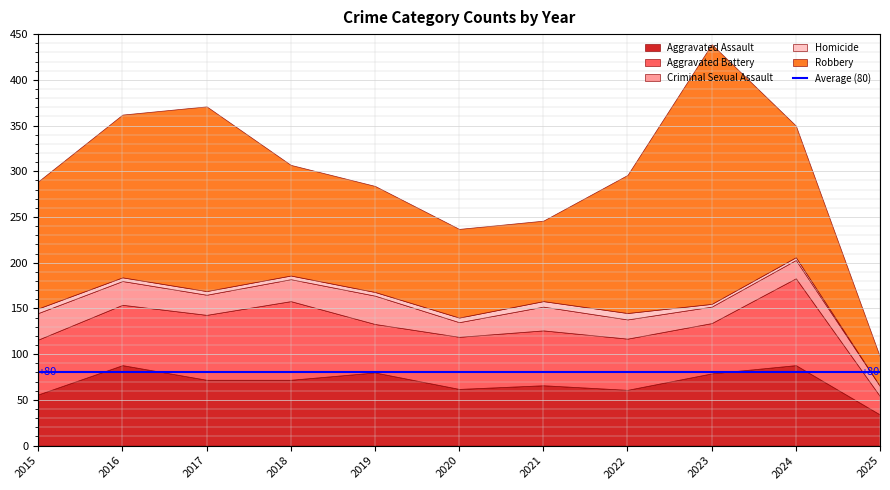

At which category does the chart reach its peak across all series?

2023